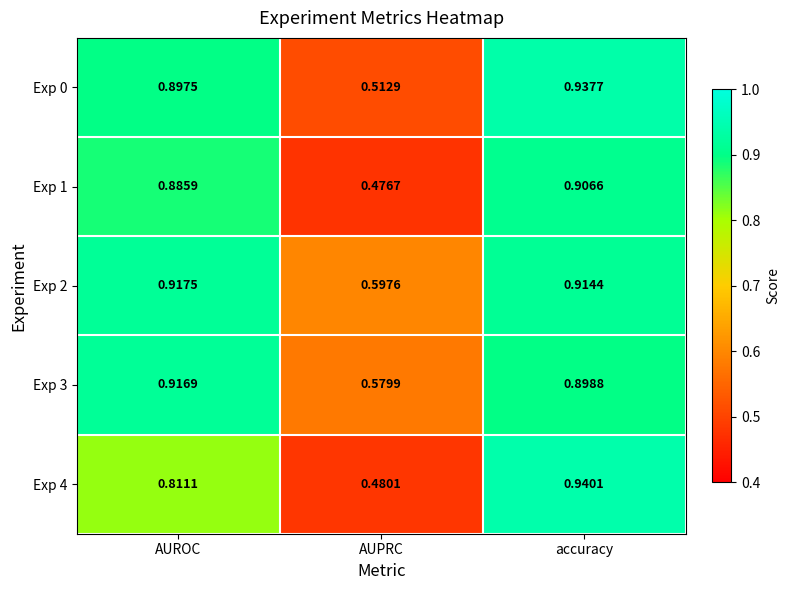

Where is Exp 3 nearest to the value 0?

AUPRC